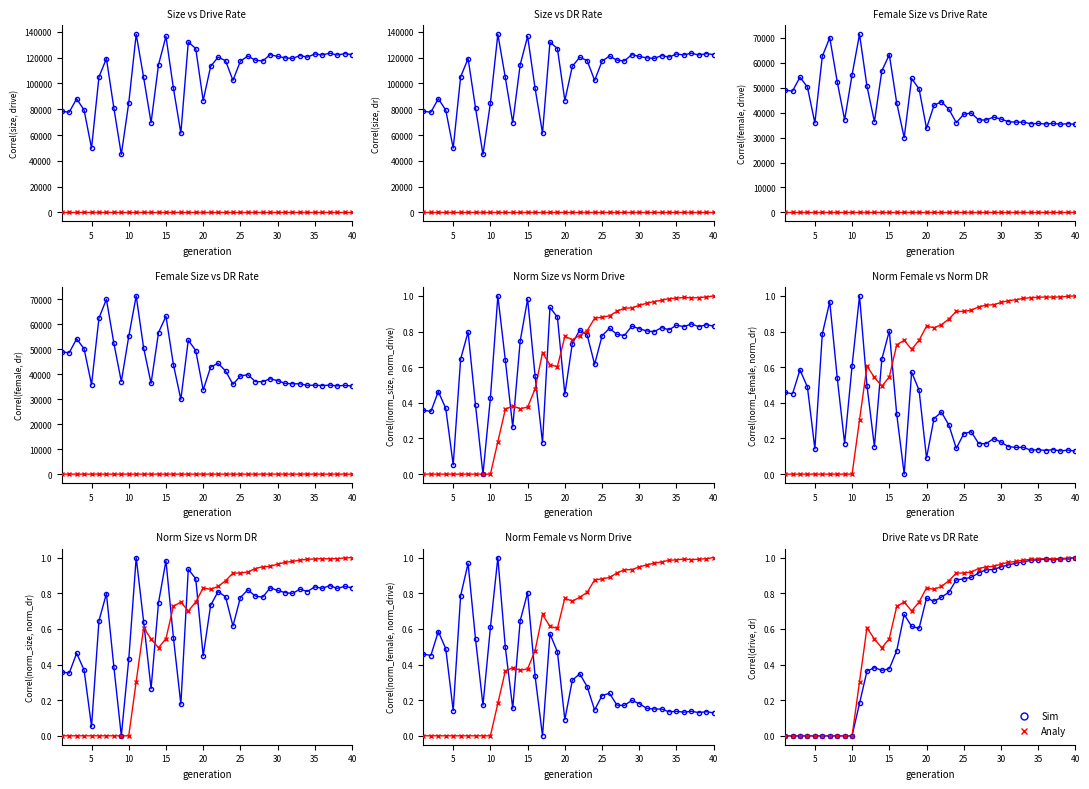

At which category is the sum across all series the highest?

40